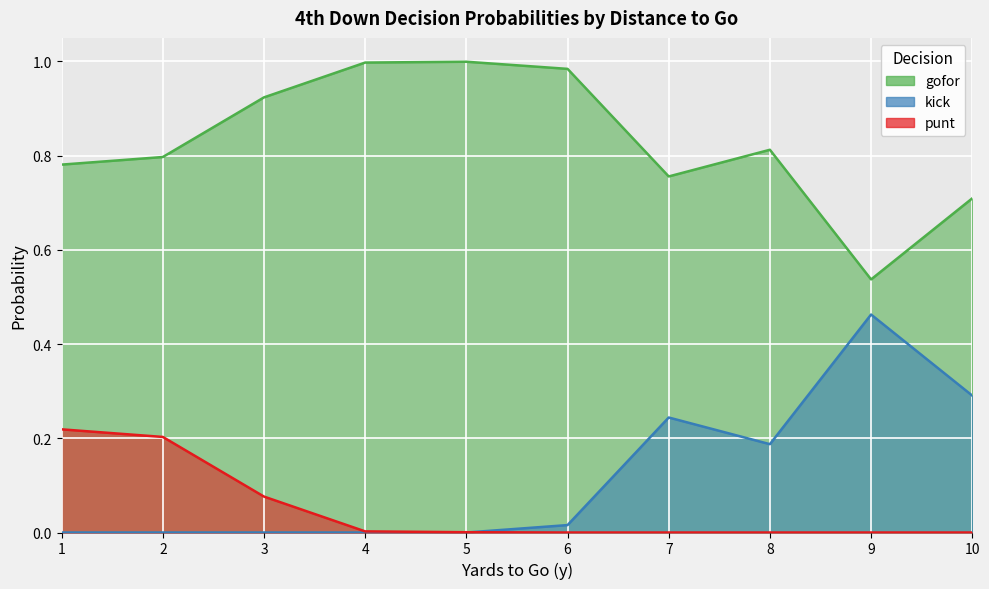

Rank the series at 8 from lowest to highest value.

punt, kick, gofor